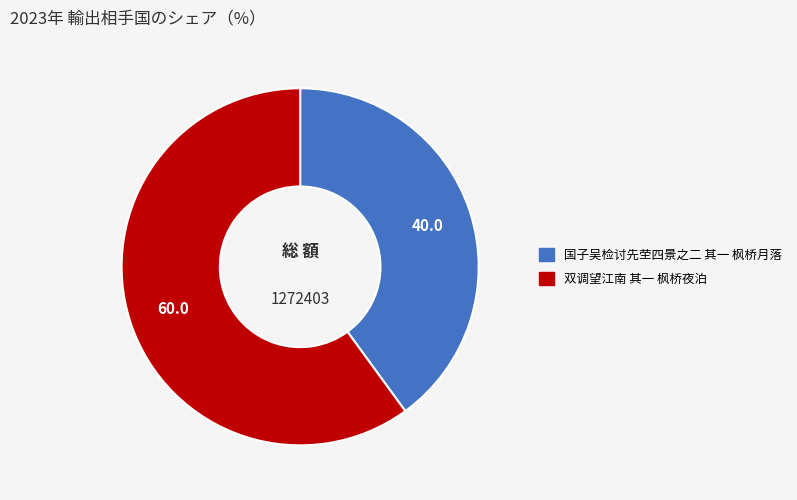

Count the number of slices in the pie.

2